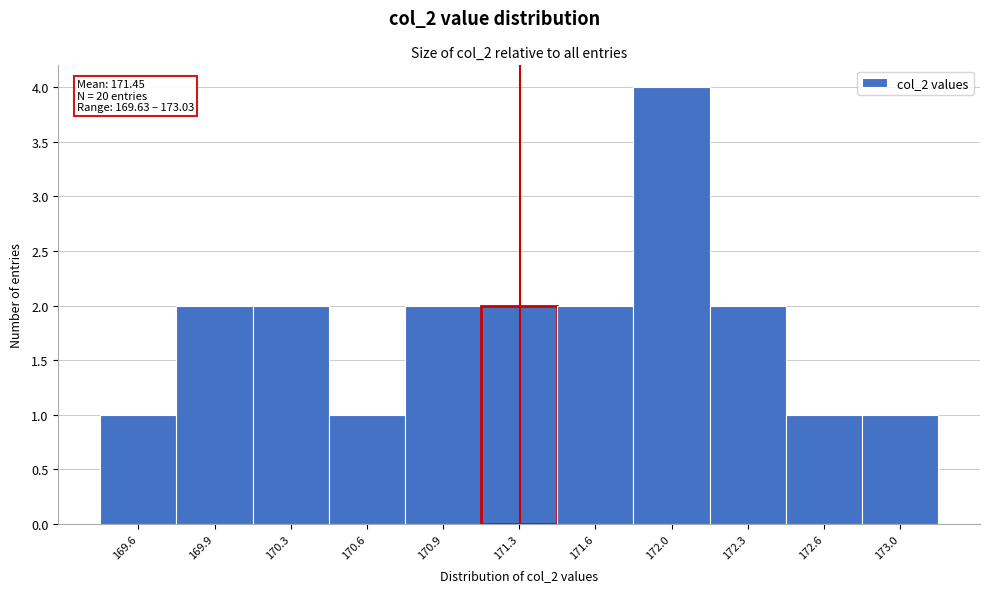

Reading left to right, list all the values displayed in this chart.

169.6=1	169.9=2	170.3=2	170.6=1	170.9=2	171.3=2	171.6=2	172.0=4	172.3=2	172.6=1	173.0=1